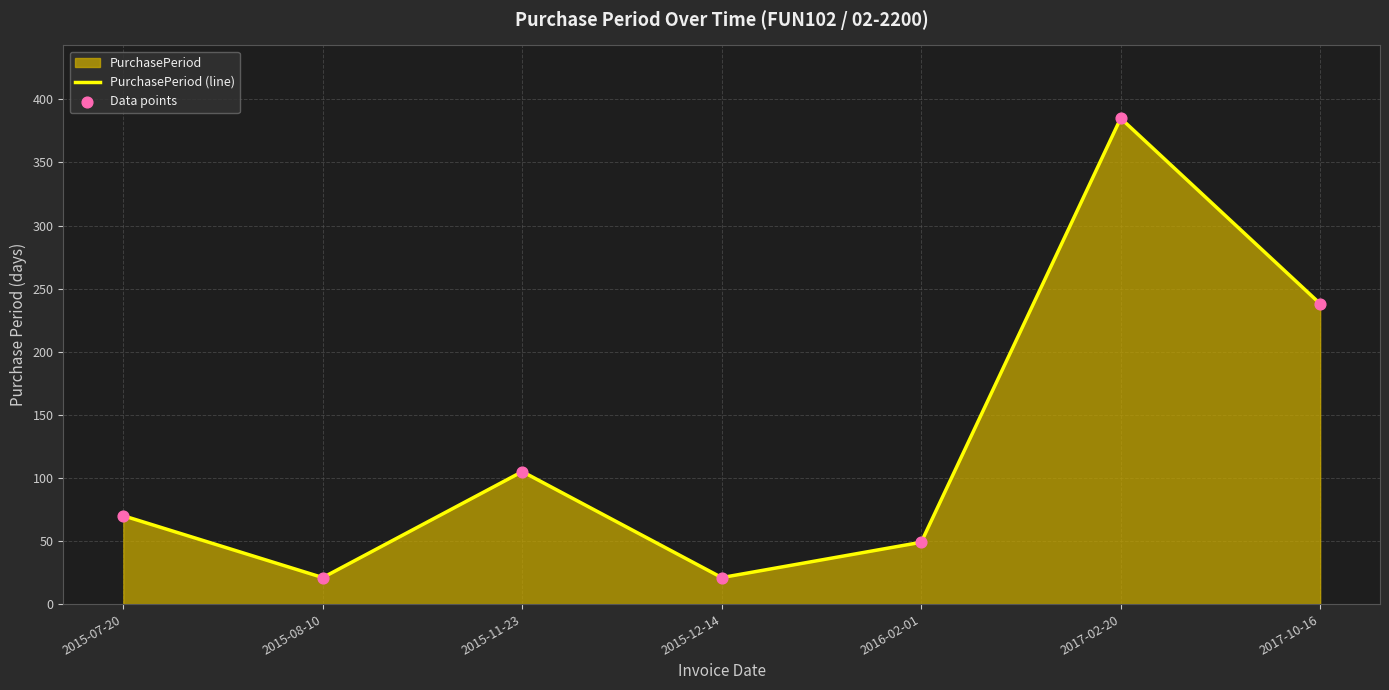

Is the value of PurchasePeriod (line) at 2015-07-20 greater than the value of Data points at 2015-12-14?

Yes